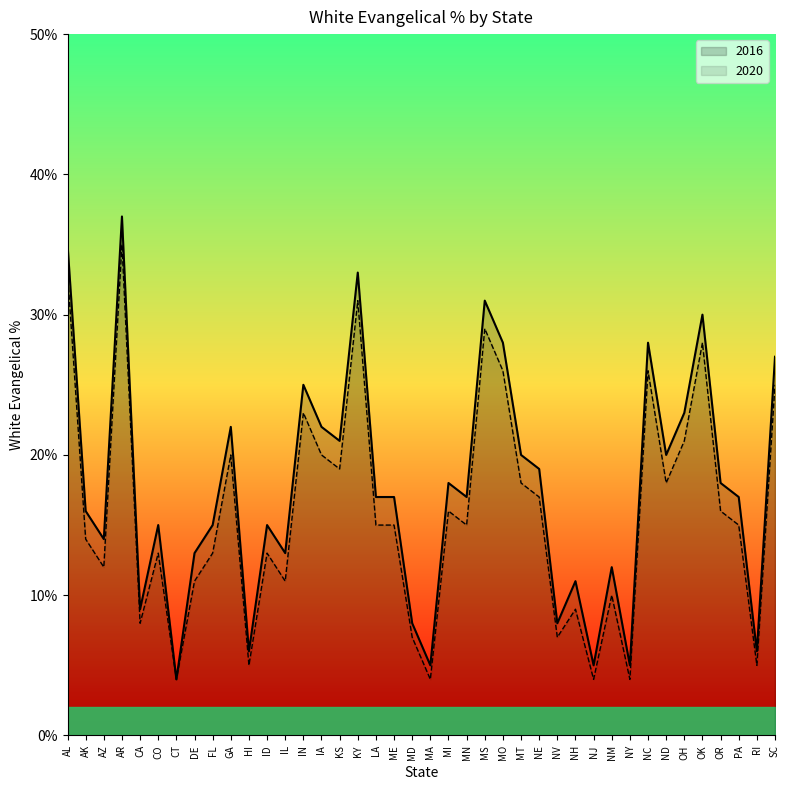

What is the difference between the maximum and minimum values in the 2020 series?

0.3